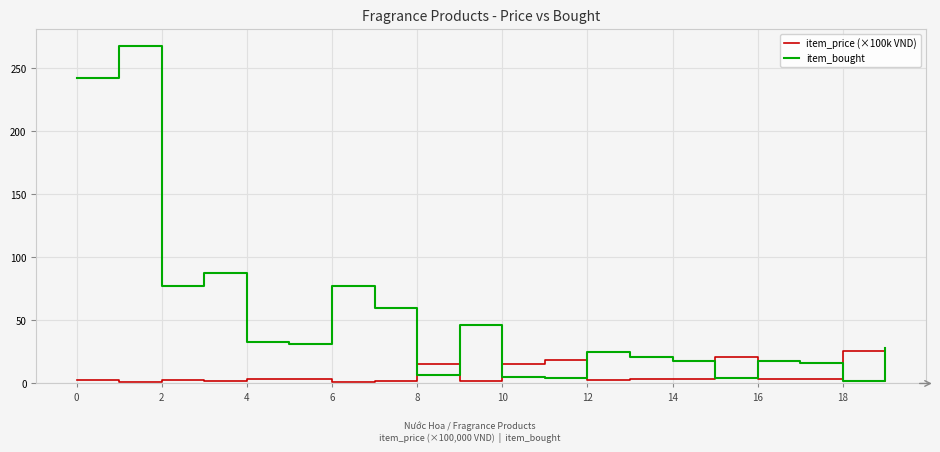

Rank the series by their maximum value, from highest to lowest.

item_bought, item_price (×100k VND)